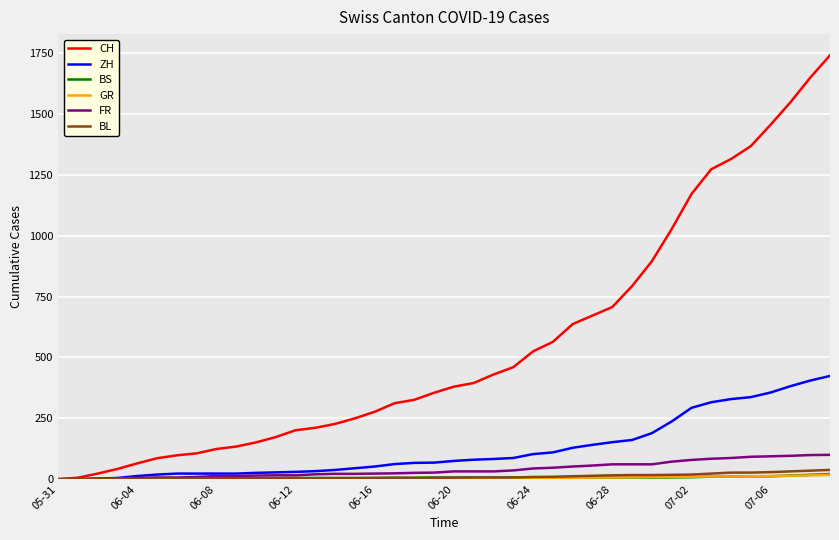

Which series has the widest spread of values?

CH